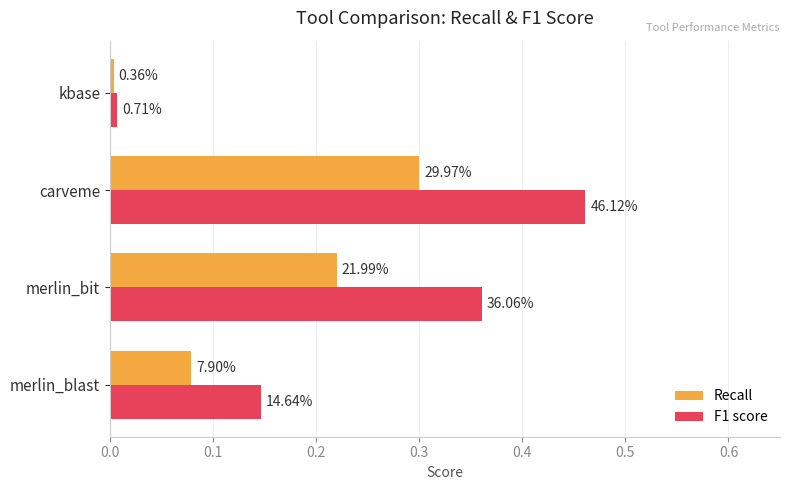

At how many categories does at least one series exceed 0?

4